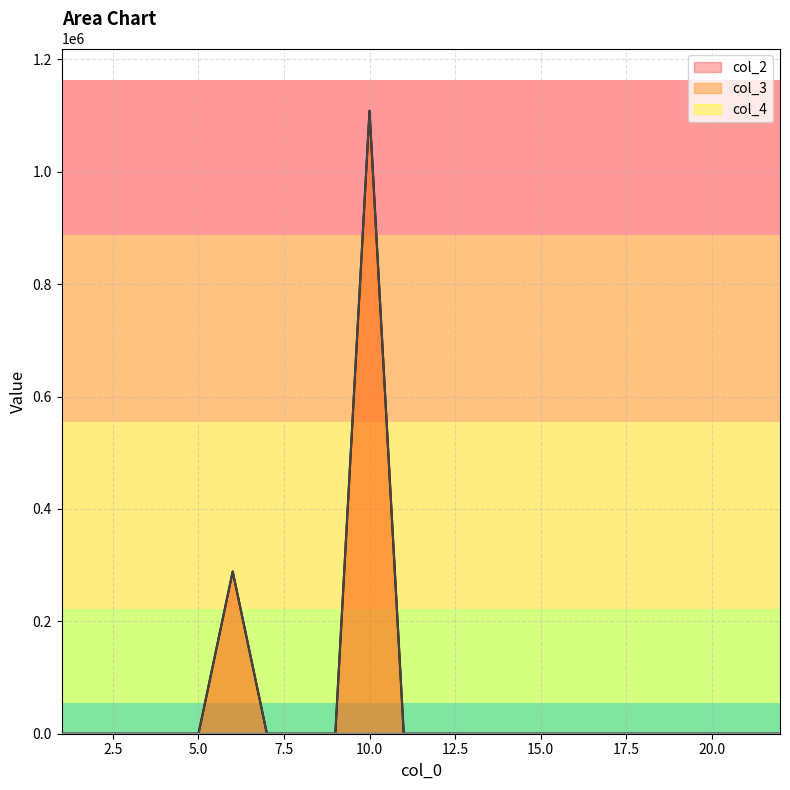

Reading left to right, what are all the values shown in this chart?

col_2: 1=0	2=0	3=0	4=0	5=0	6=288672	7=0	8=0	9=0	10=1108430	11=0	12=0	13=0	14=0	15=0	16=0	17=0	18=0	19=0	20=0	21=0	22=0
col_3: 1=0	2=0	3=0	4=0	5=0	6=288672	7=0	8=0	9=0	10=1108430	11=0	12=0	13=0	14=0	15=0	16=0	17=0	18=0	19=0	20=0	21=0	22=0
col_4: 1=0	2=0	3=0	4=0	5=0	6=1	7=0	8=0	9=0	10=1	11=0	12=0	13=0	14=0	15=0	16=0	17=0	18=0	19=0	20=0	21=0	22=0